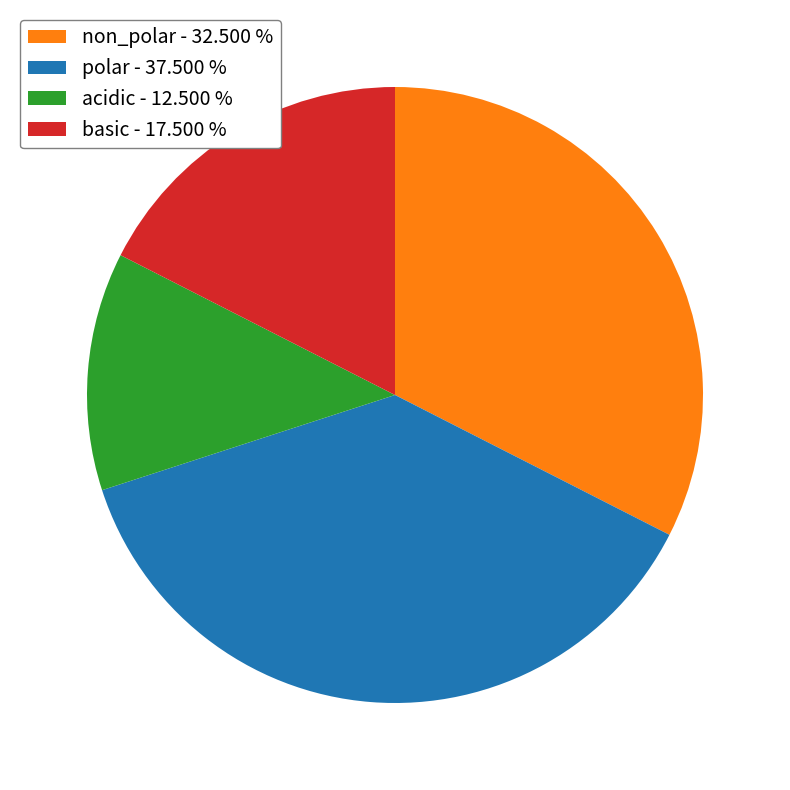

Count the number of slices in the pie.

4